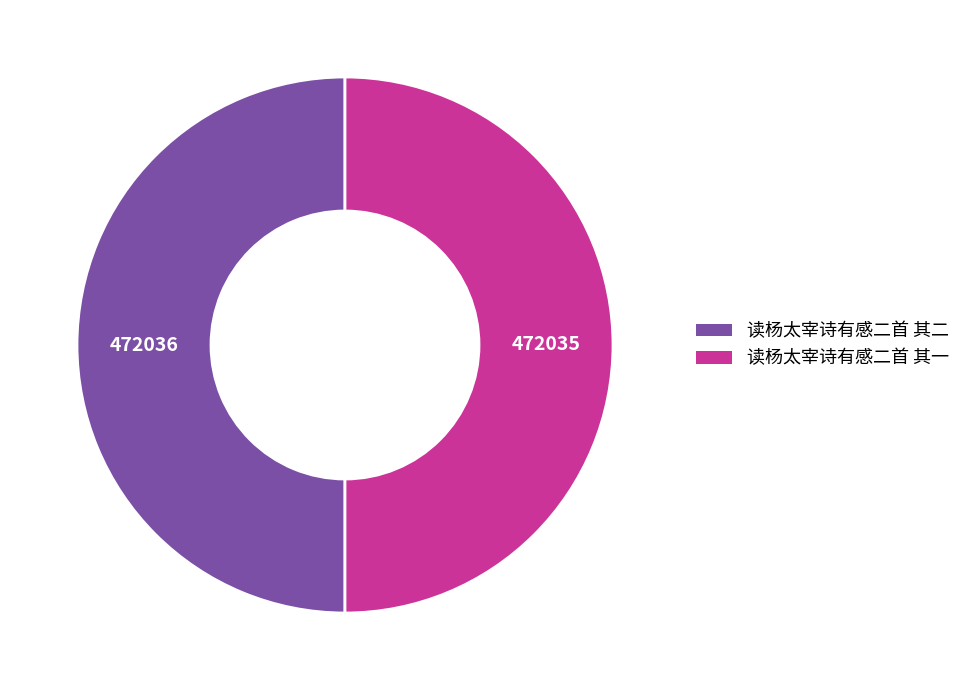

Approximately how many times larger is the value at 读杨太宰诗有感二首 其一 compared to 读杨太宰诗有感二首 其二?

1.0